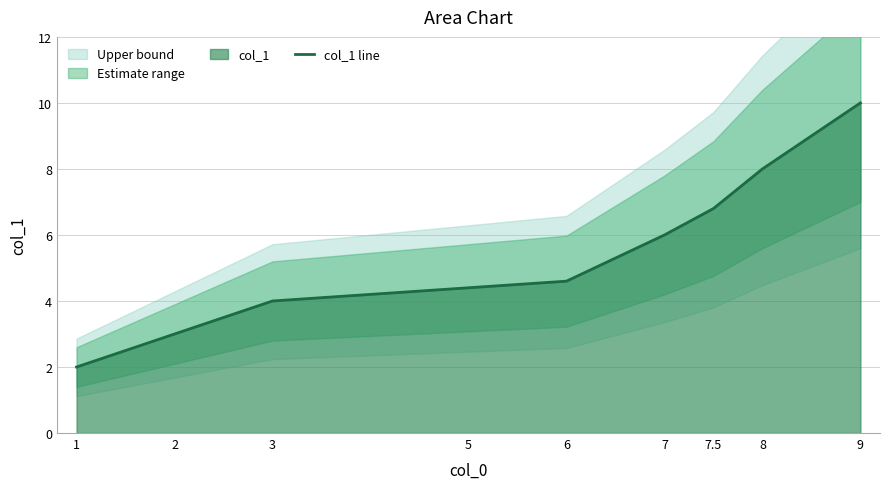

What position from the left is 6?

5